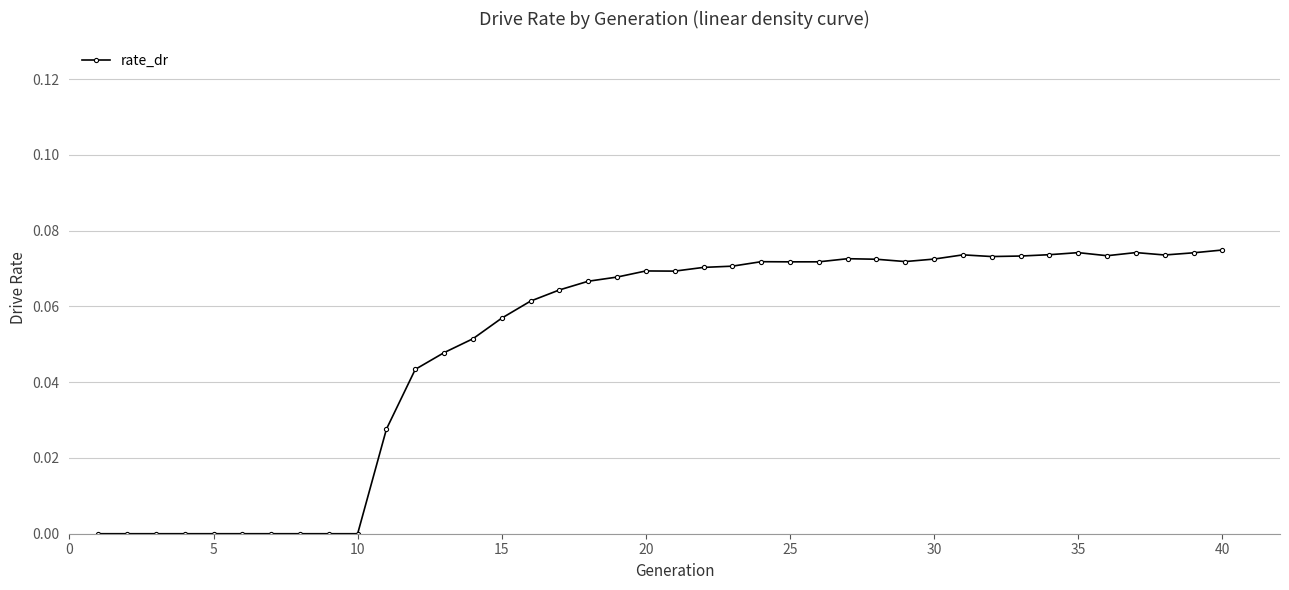

How many lines are shown in the chart?

1